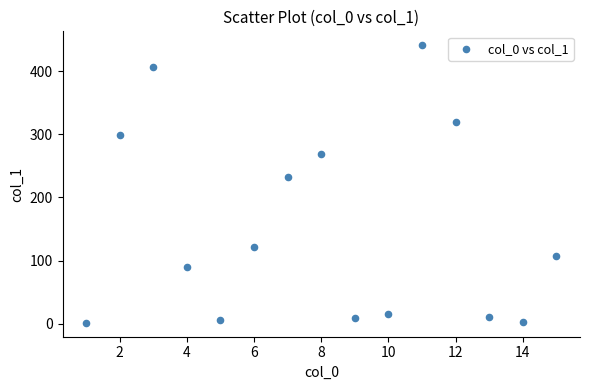

What Y value in the scatter plot is closest to 221?

232.4